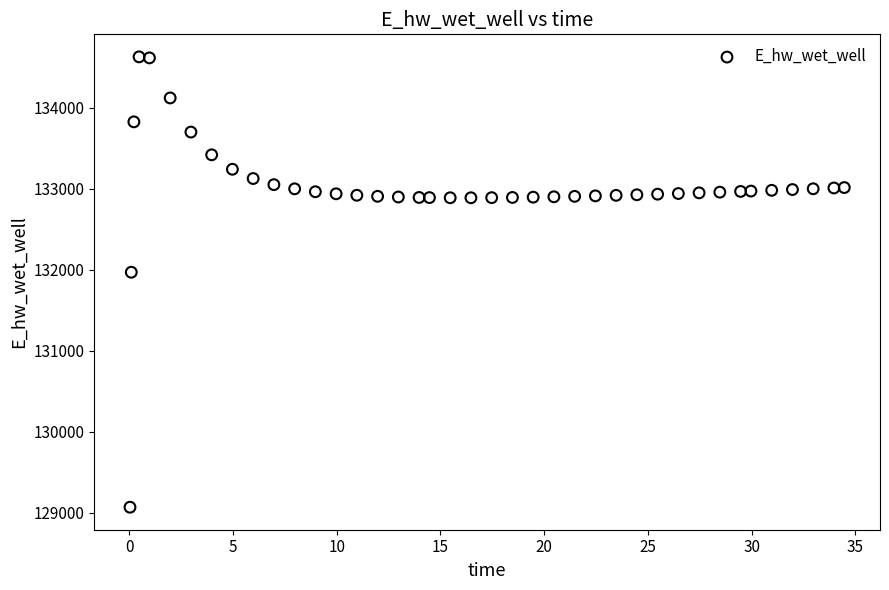

What Y value in the scatter plot is closest to 131849?

131970.0